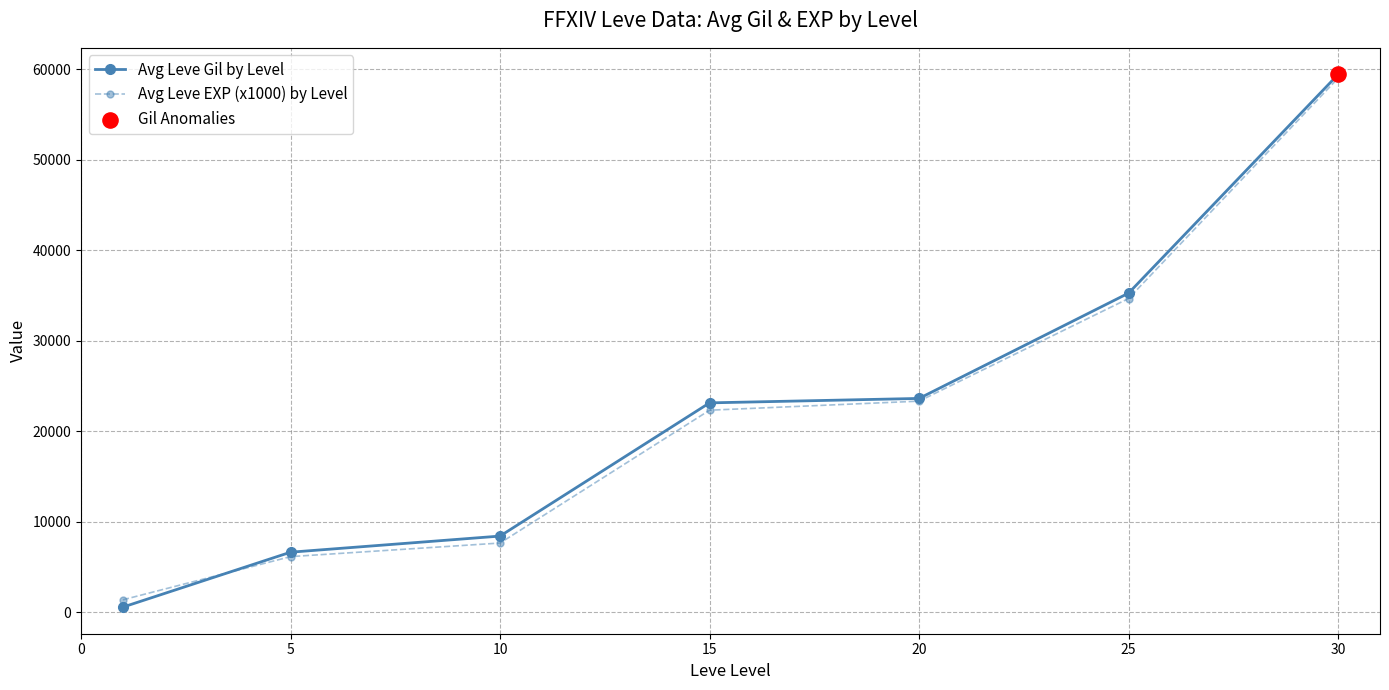

Which series has the widest spread of values?

Avg Leve Gil by Level